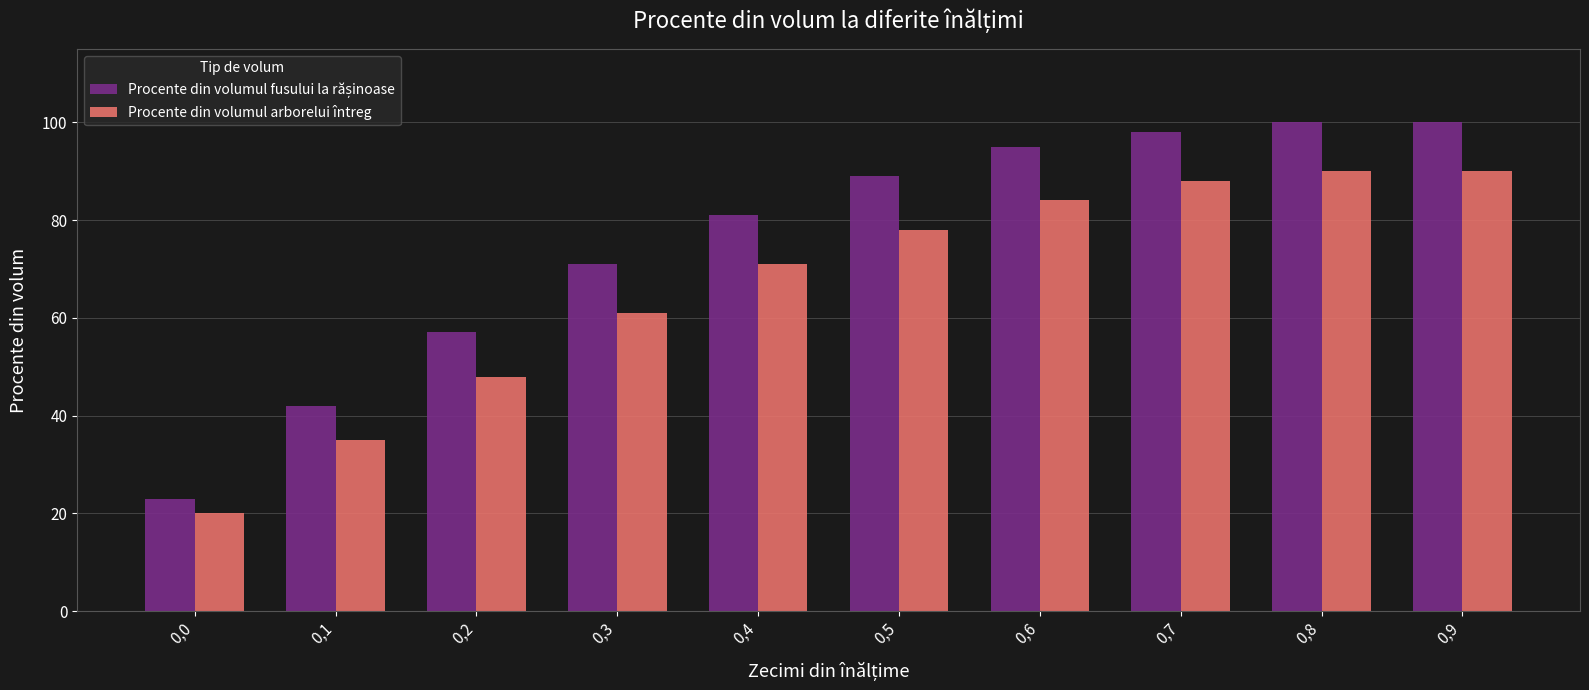

What is the smallest value displayed?

20